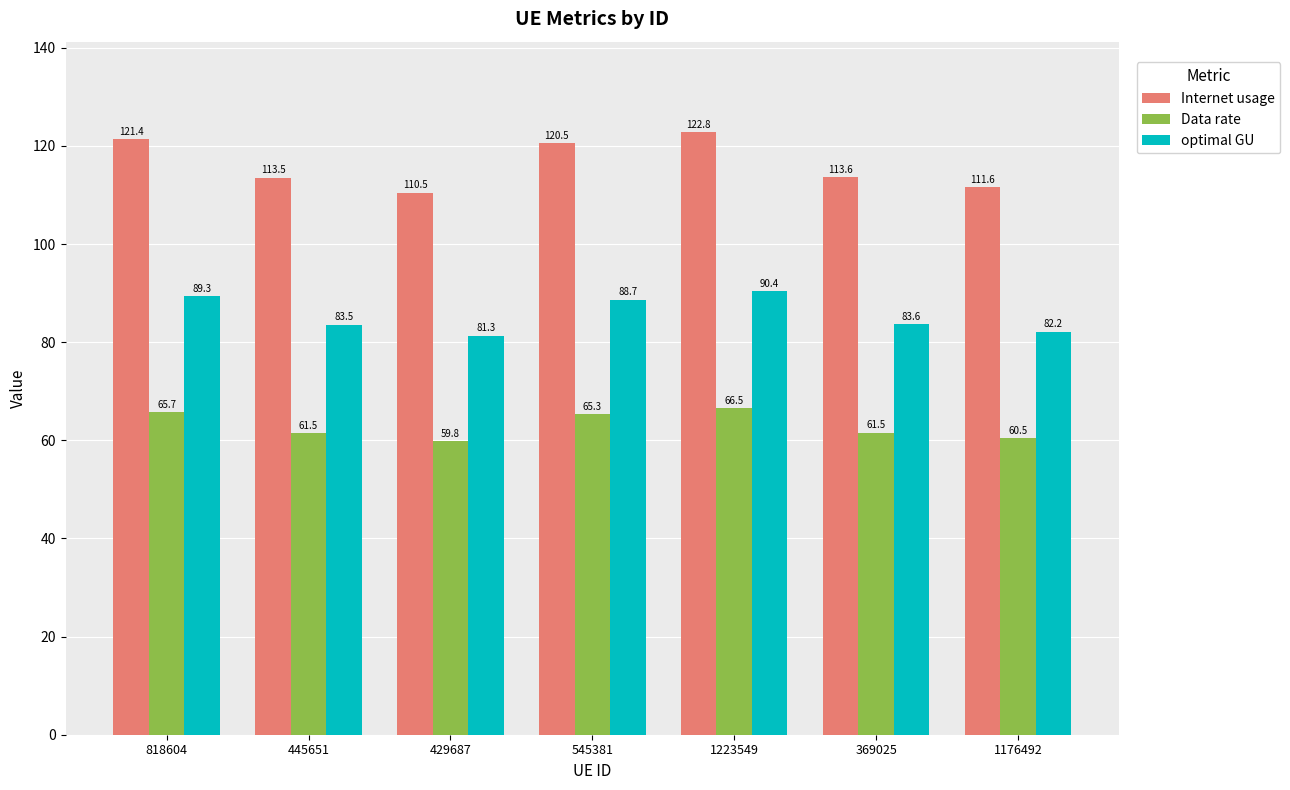

List the series in order of their overall mean, highest first.

Internet usage, optimal GU, Data rate